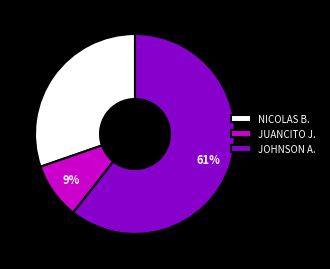

What is the majority slice?

JOHNSON A.